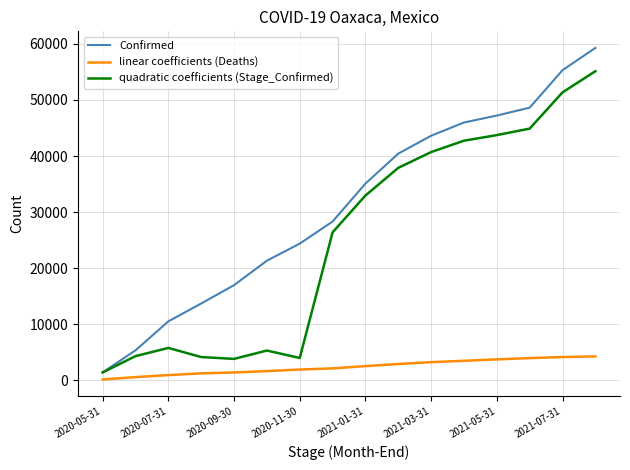

Which series has the largest range (max minus min)?

Confirmed